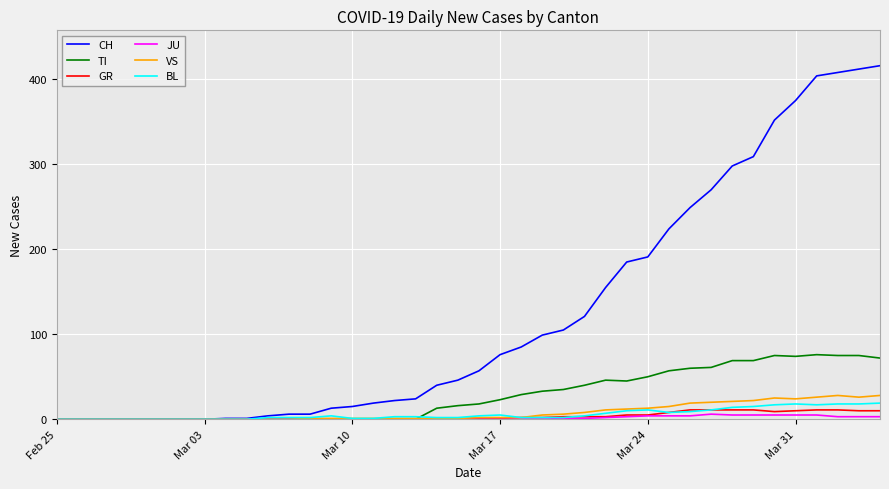

Which series has the largest range (max minus min)?

CH